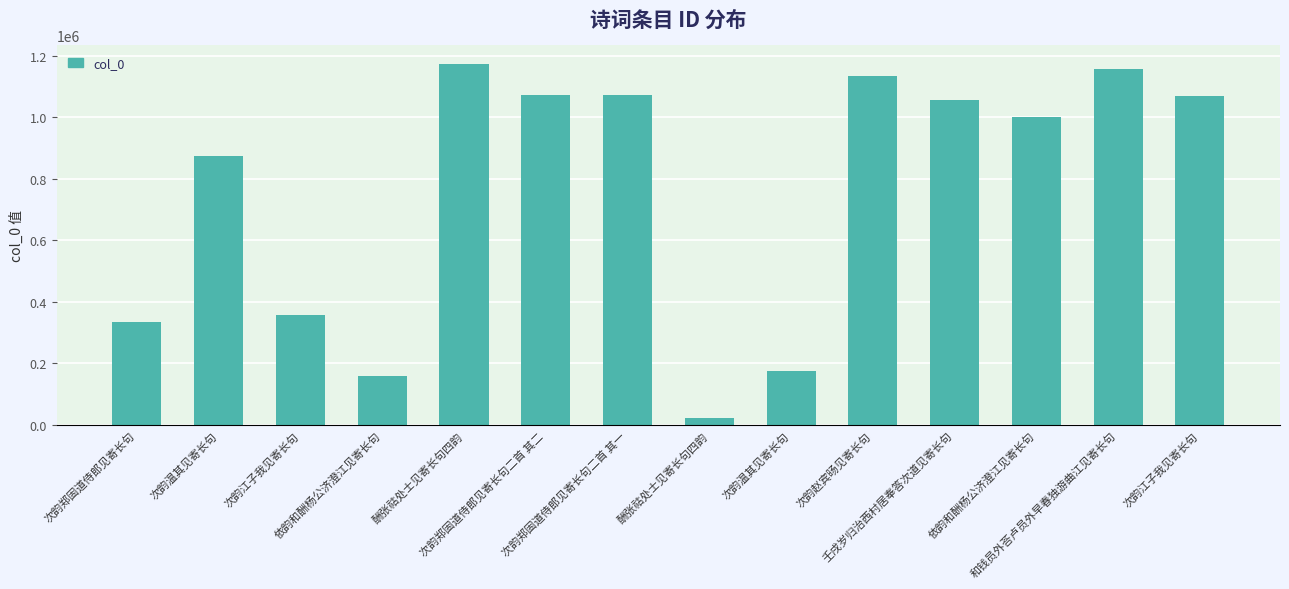

What is the sum of all values?

10656287